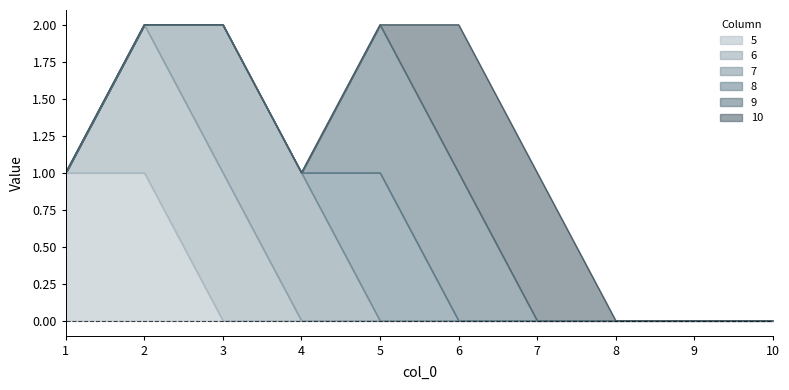

True or false: 5 has a value of 0 at 9.

True